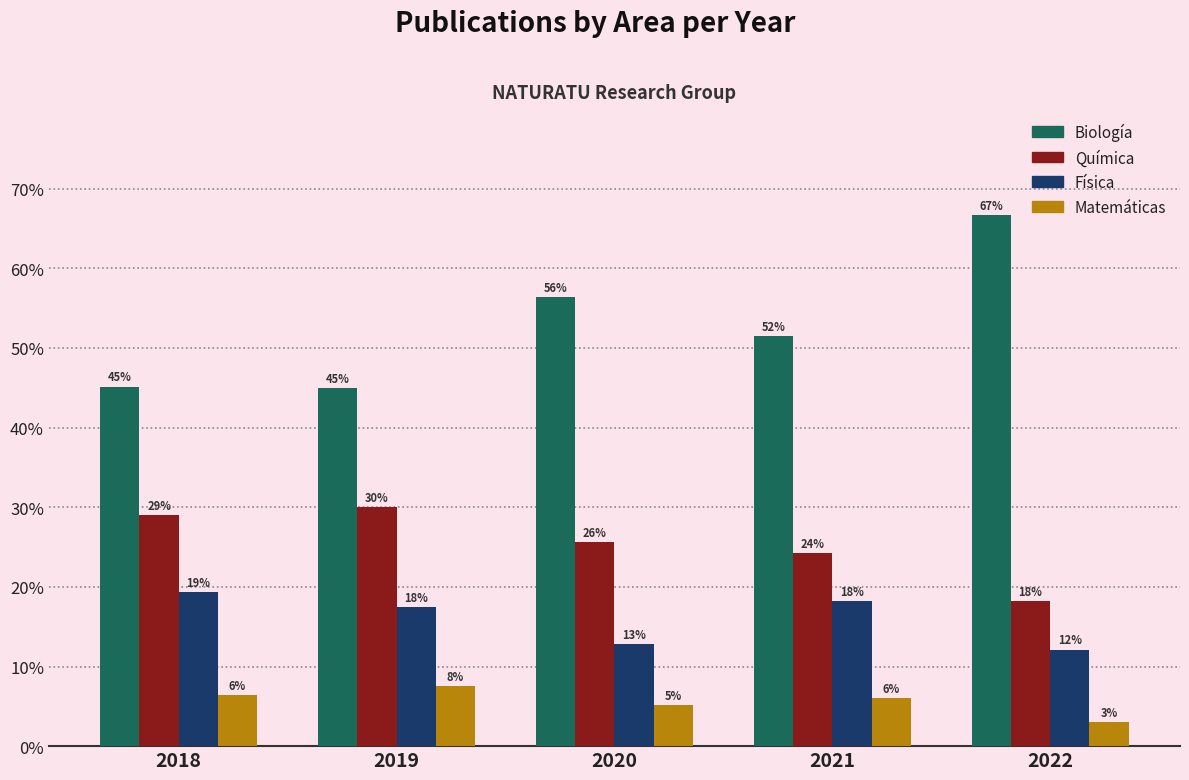

Which category has the lowest value across all series?

2022